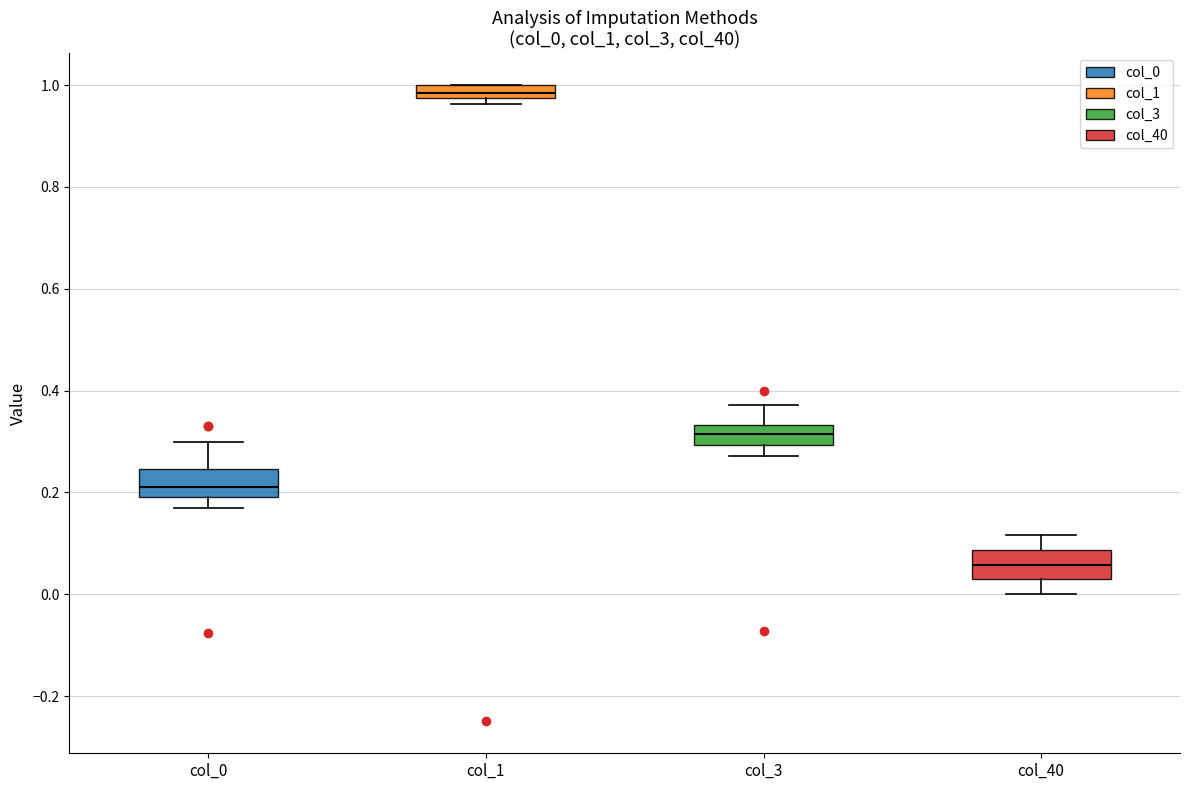

Which box's median line is the lowest?

col_40